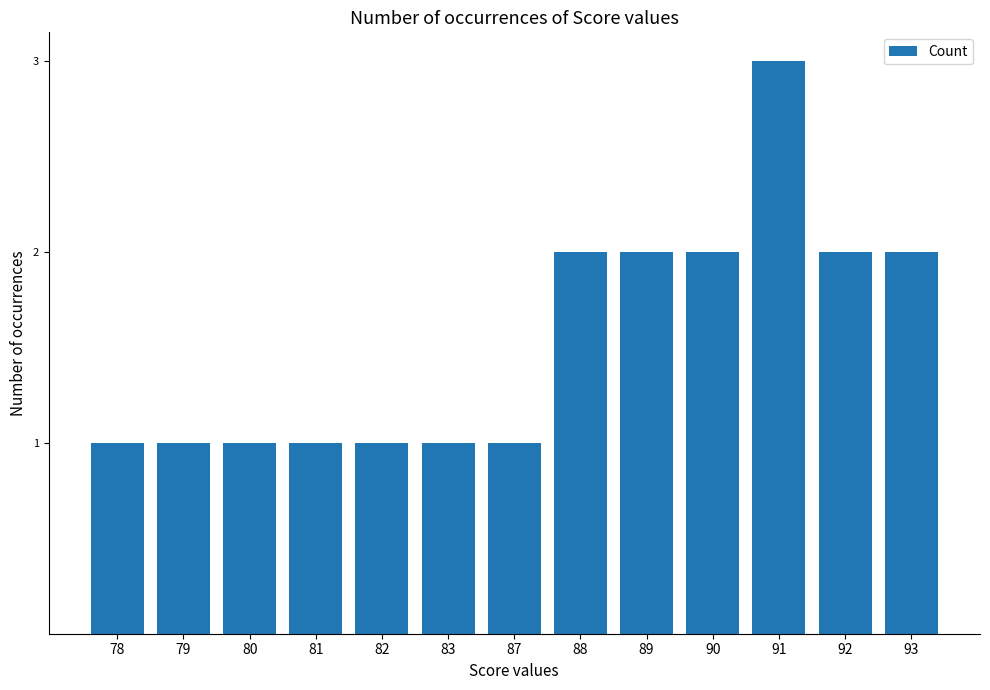

Reading right to left, list all the values displayed in this chart.

93=2	92=2	91=3	90=2	89=2	88=2	87=1	83=1	82=1	81=1	80=1	79=1	78=1